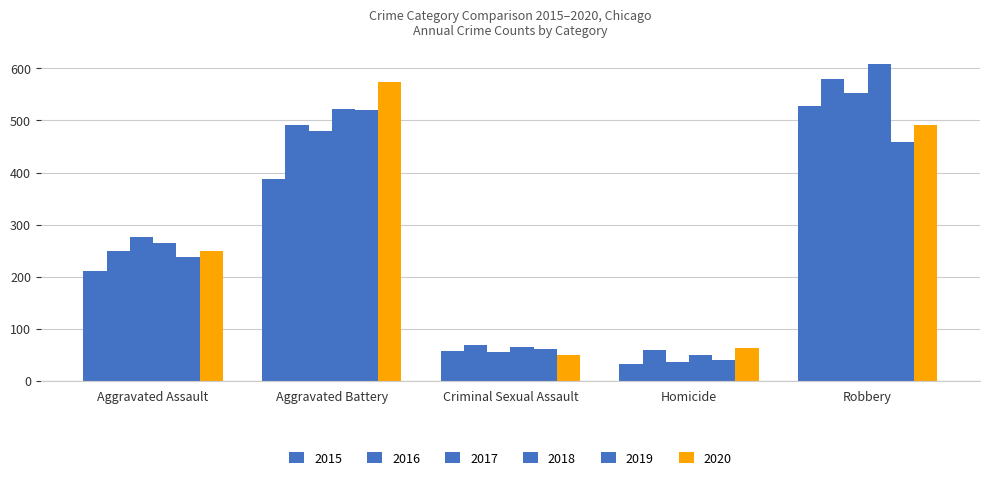

What is the highest value of the 2018 series?

608